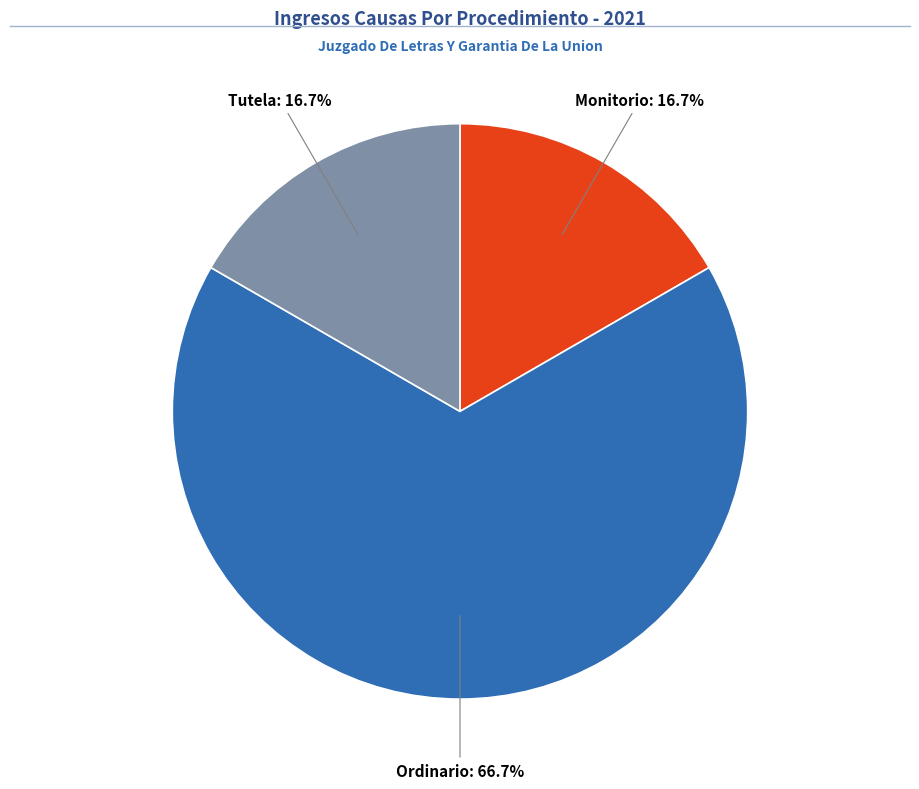

What is the largest slice in the pie chart?

Ordinario